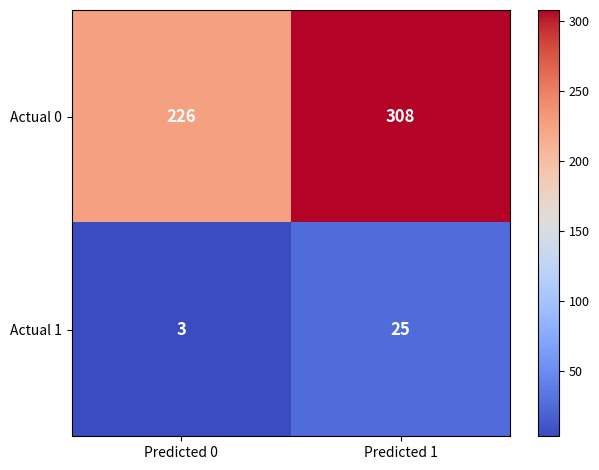

How many values in the Actual 0 series are below 308?

1